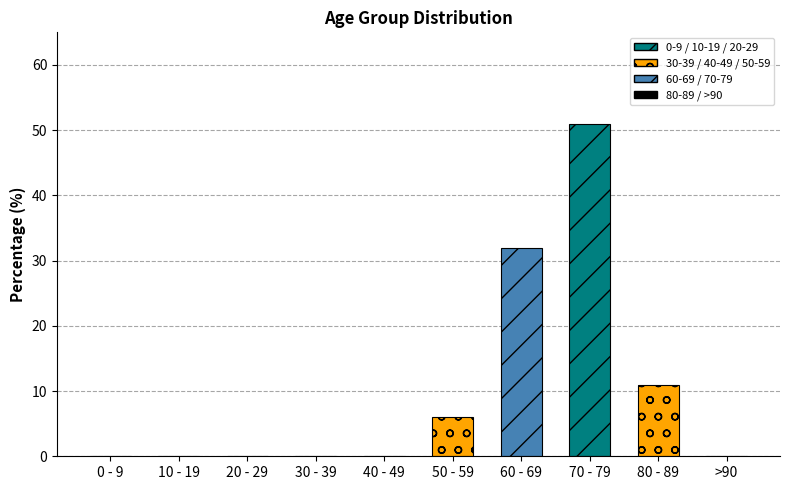

What is the greatest value displayed?

51